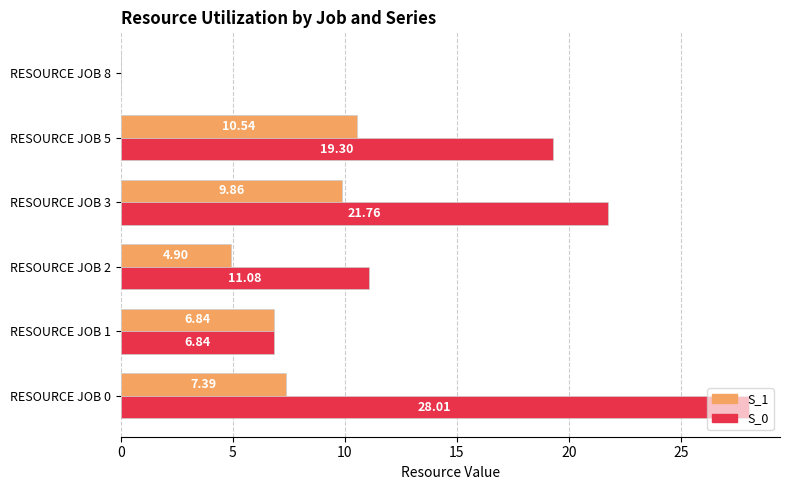

What is the sum of all S_0 values?

87.0